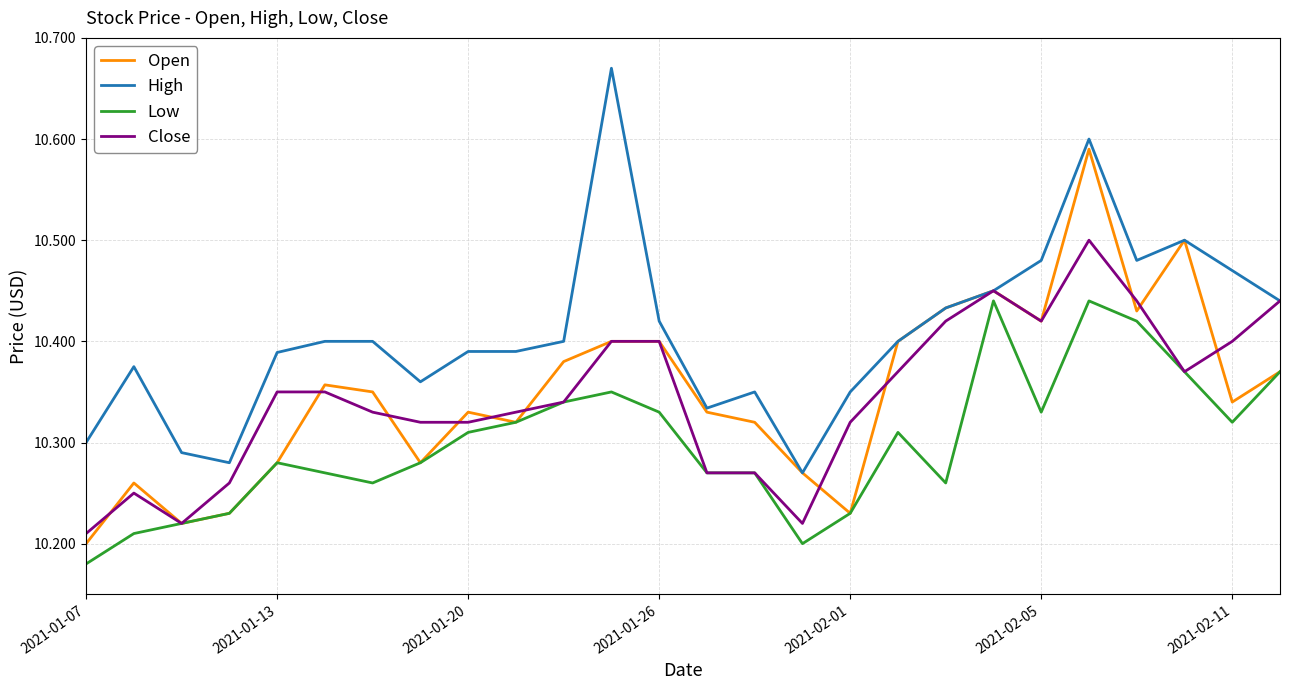

What are all the series names shown in the legend?

Open, High, Low, Close